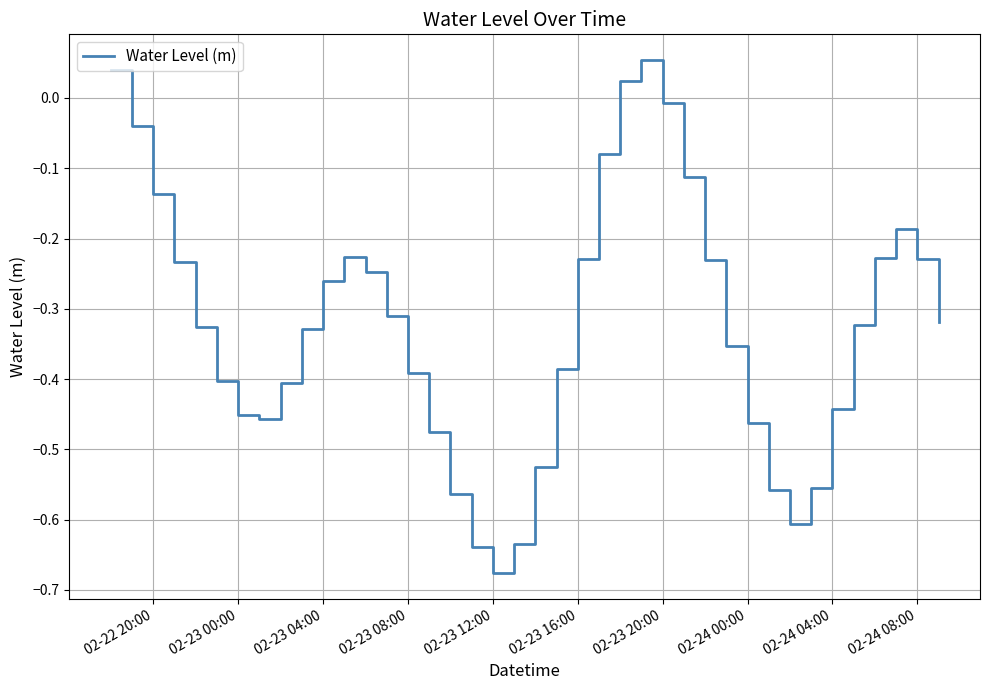

What is the difference between the maximum and minimum values?

0.7